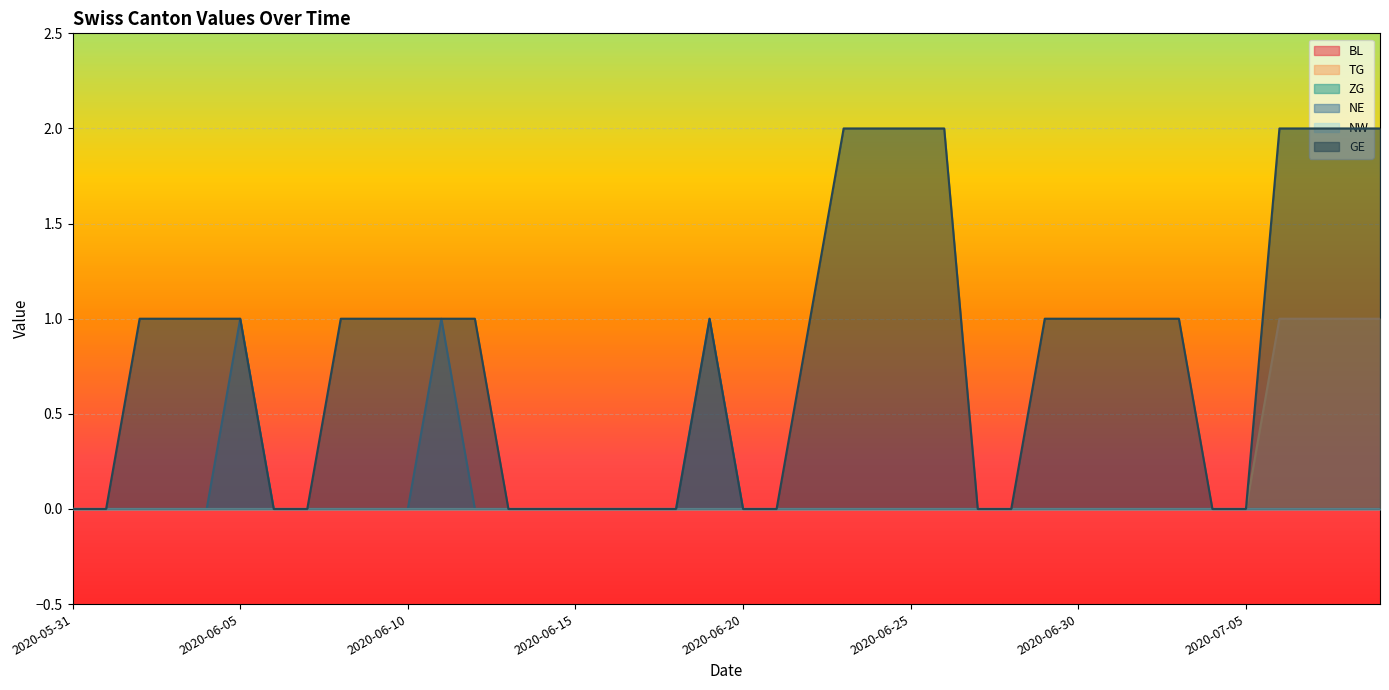

Reading left to right, list all the values displayed in this chart.

TG: 0	0	0	0	0	0	0	0	0	0	0	0	0	0	0	0	0	0	0	0	0	0	0	0	0	0	0	0	0	0	0	0	0	0	0	0	1	1	1	1
NE: 0	0	0	0	0	1	0	0	0	0	0	1	0	0	0	0	0	0	0	1	0	0	0	0	0	0	0	0	0	0	0	0	0	0	0	0	0	0	0	0
GE: 0	0	1	1	1	1	0	0	1	1	1	1	1	0	0	0	0	0	0	1	0	0	1	2	2	2	2	0	0	1	1	1	1	1	0	0	2	2	2	2